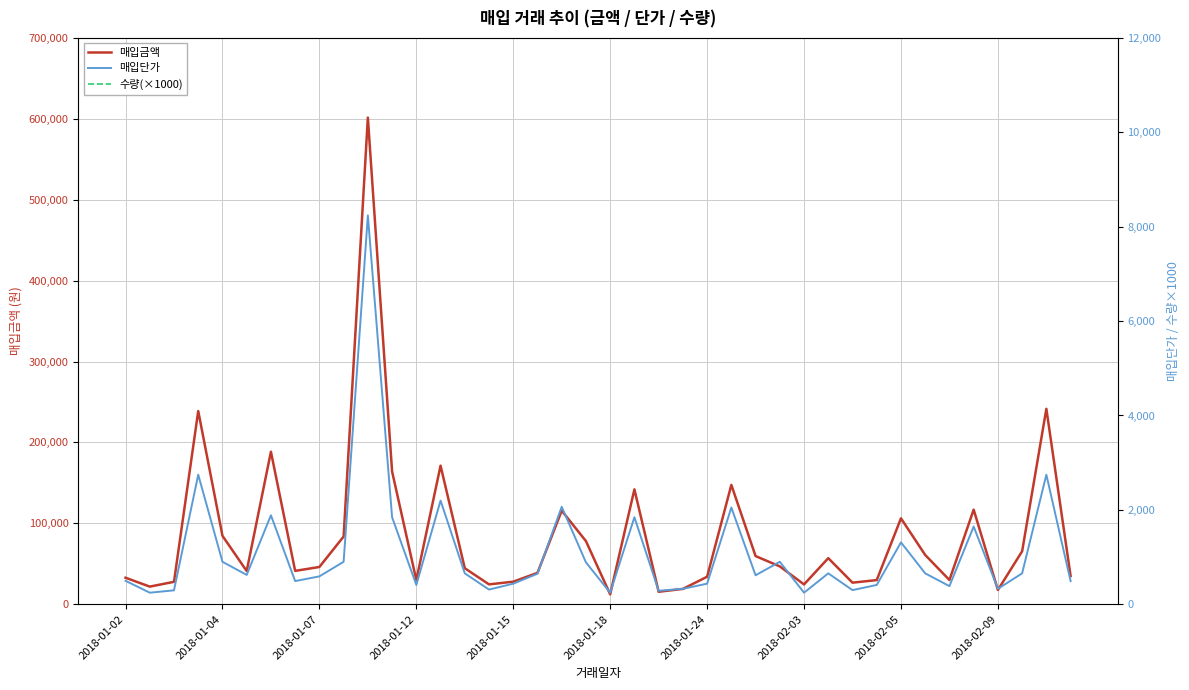

True or false: 매입단가 and 매입금액 intersect in this chart.

False